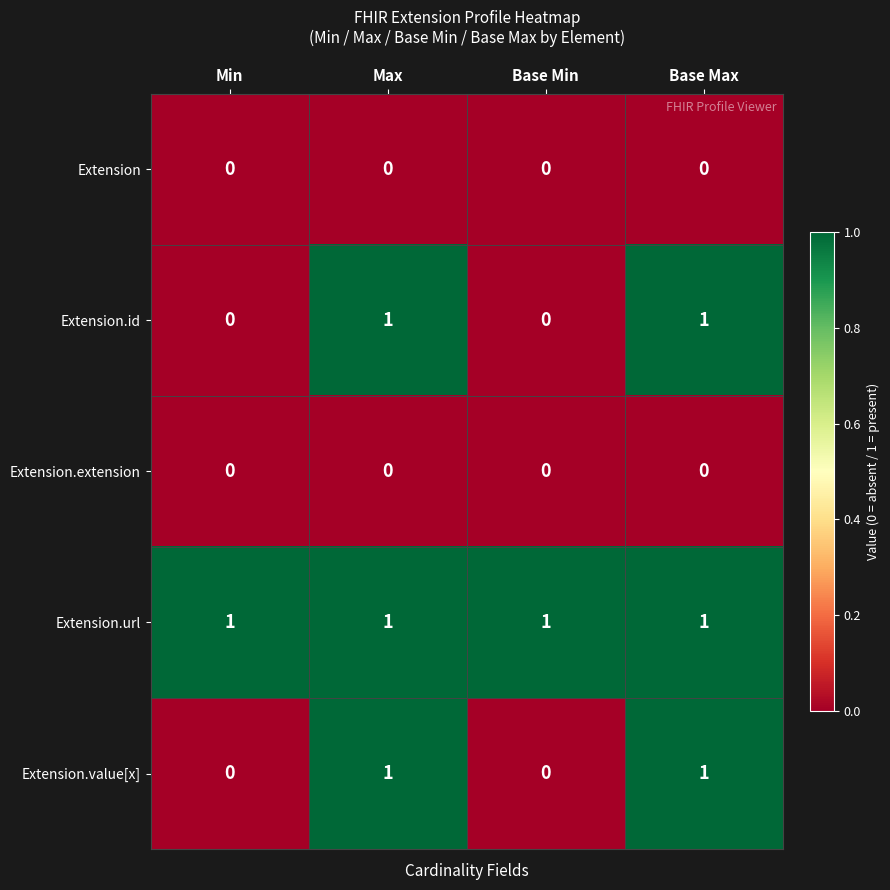

Count the Extension.id values in the range 0 to 1.

4